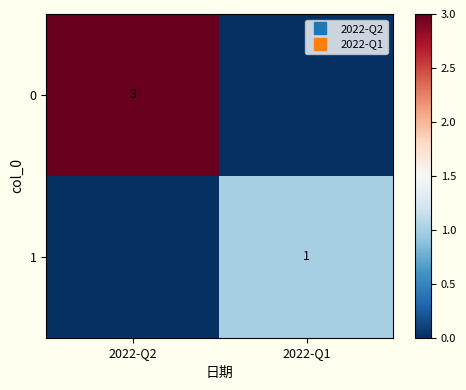

At which category does the chart reach its minimum across all series?

2022-Q1